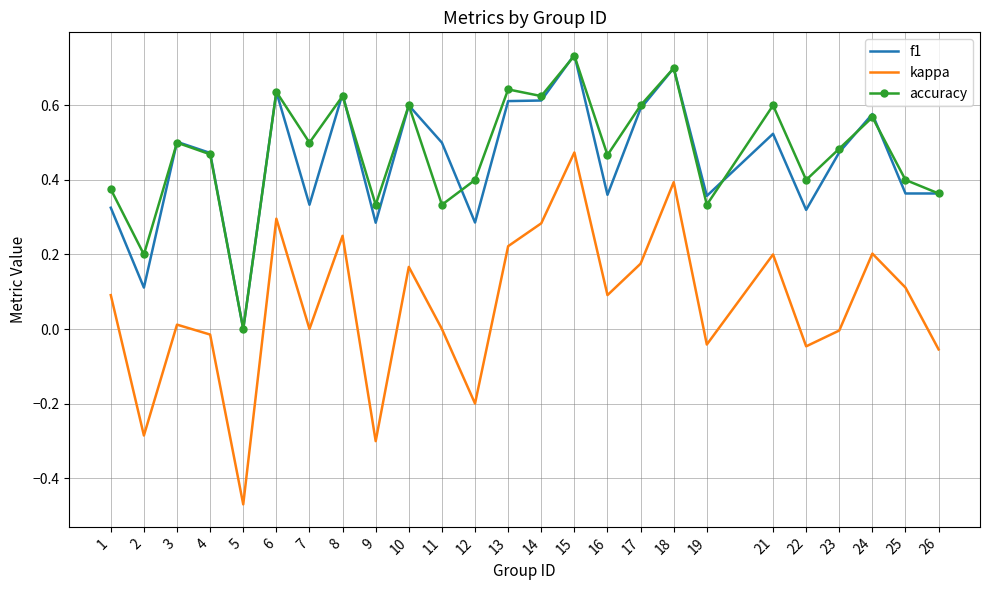

Read the f1 value at 2.

0.1